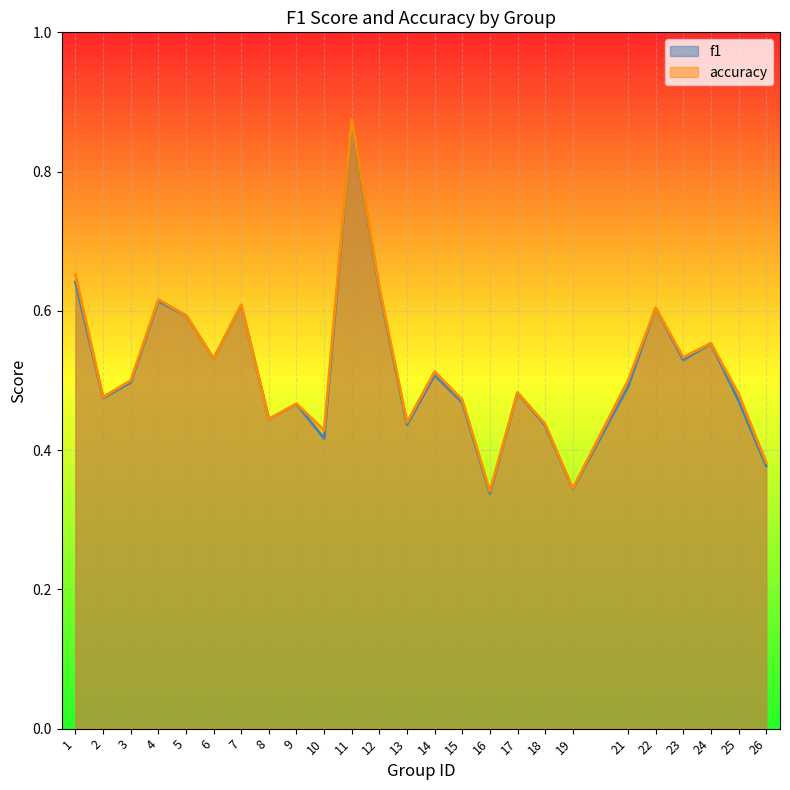

What is the total value across all series at 3?

1.0